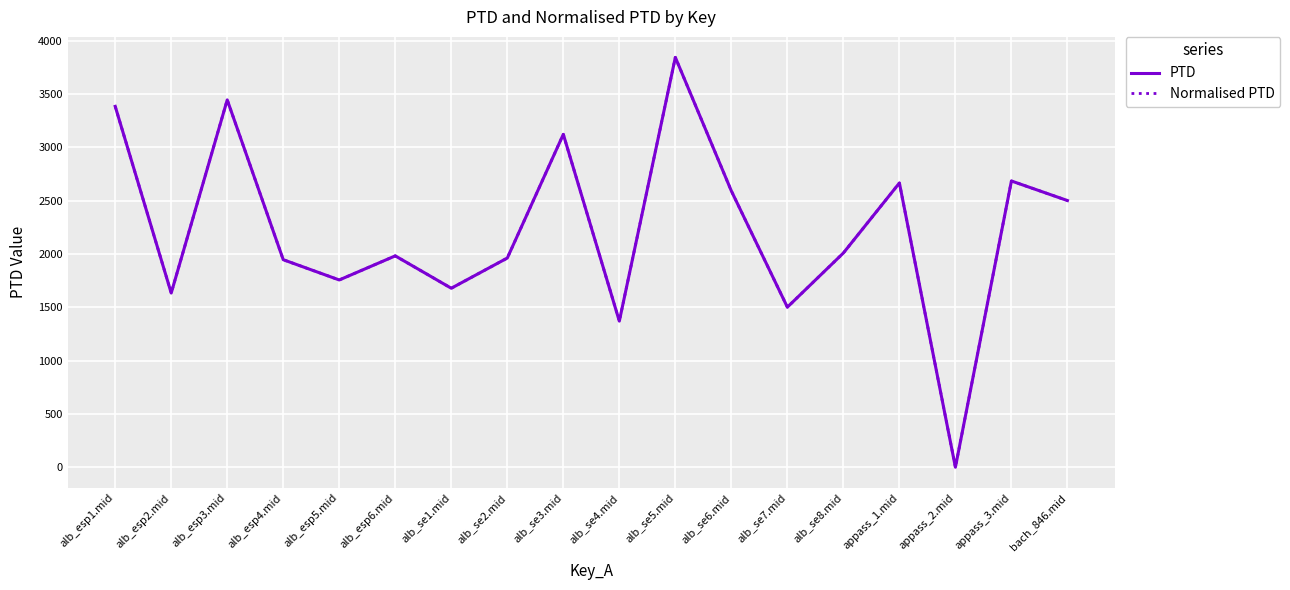

Rank the series by their maximum value, from highest to lowest.

PTD, Normalised PTD